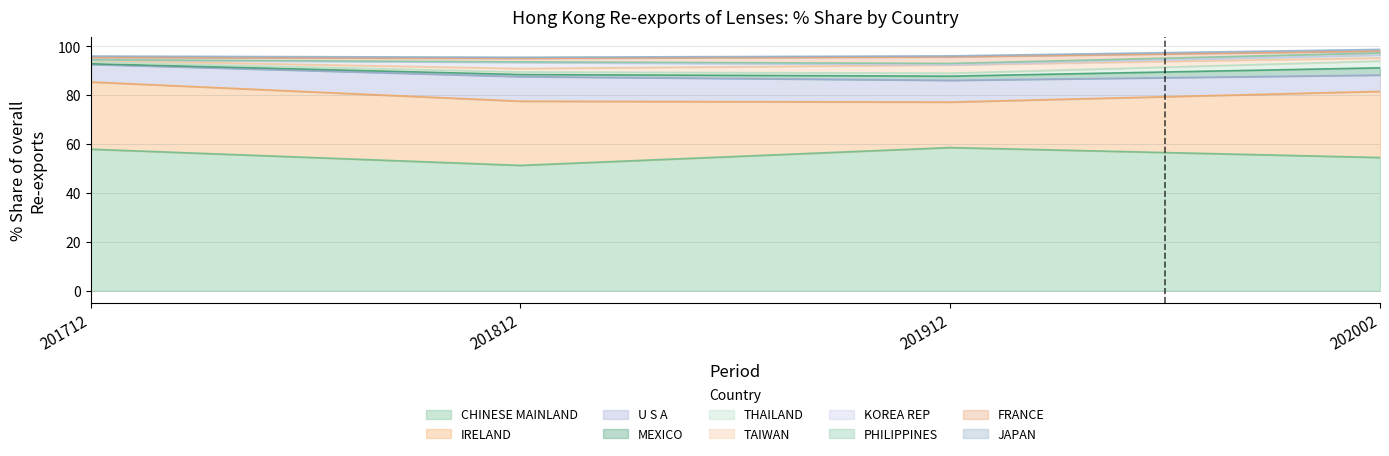

What is the spread (max minus min) of values at TAIWAN?

2.7